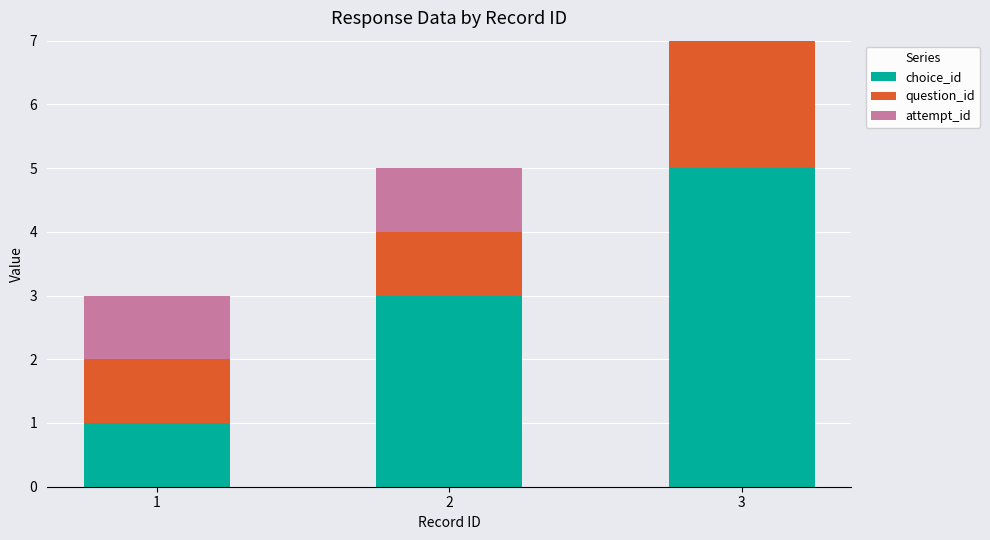

What is the sum of the attempt_id values at 1 and 2?

2